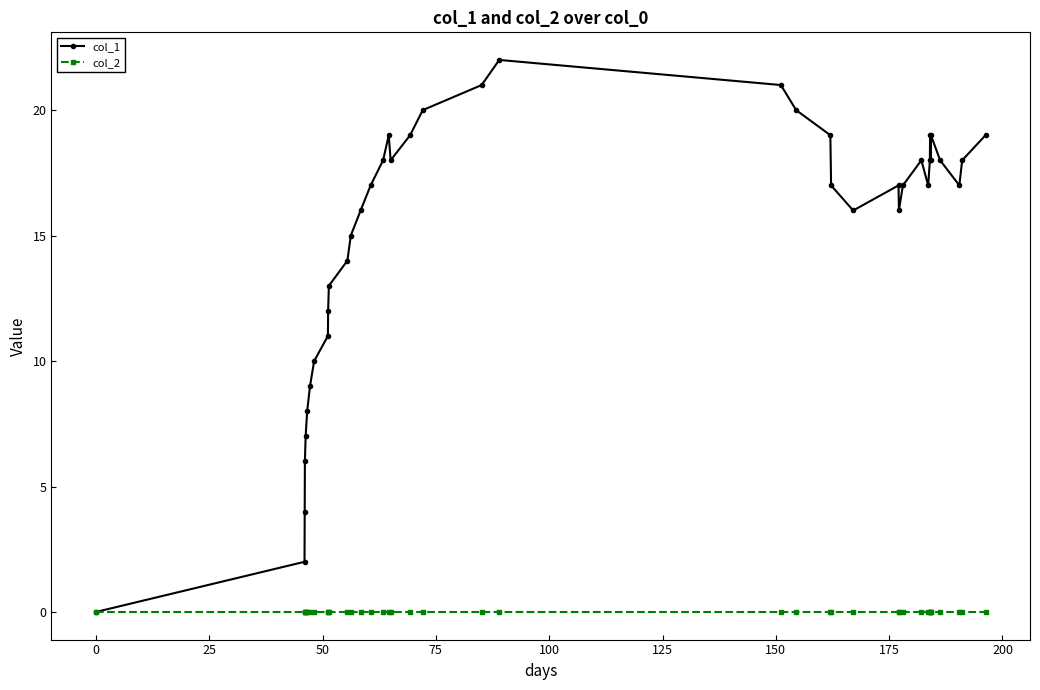

What is the highest value of the col_1 series?

22